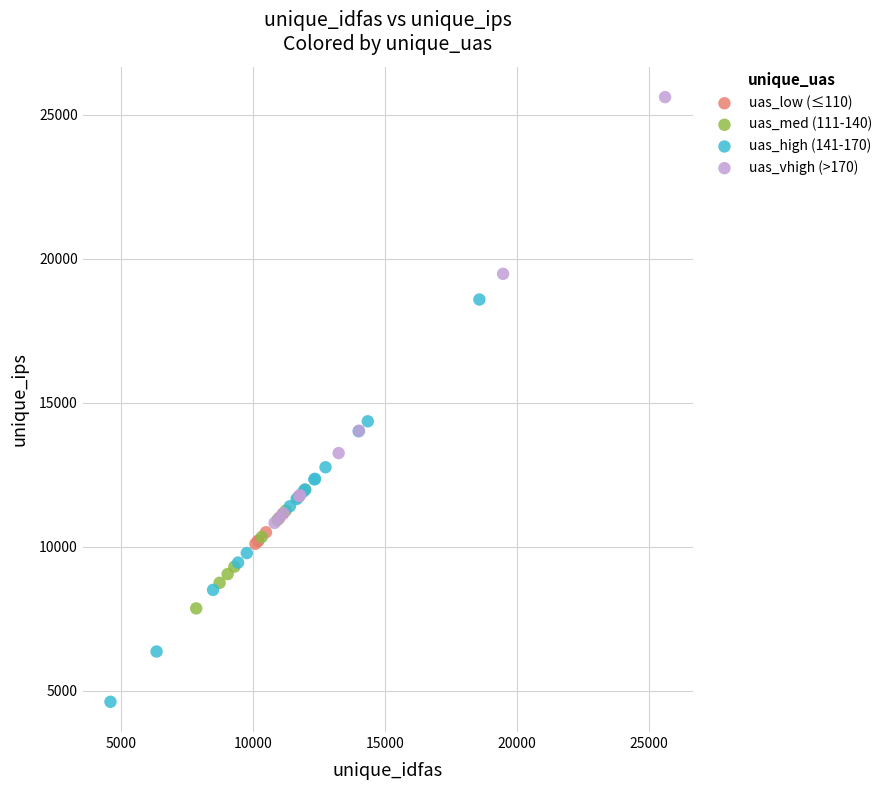

Which series reaches the minimum Y coordinate?

uas_high (141-170)